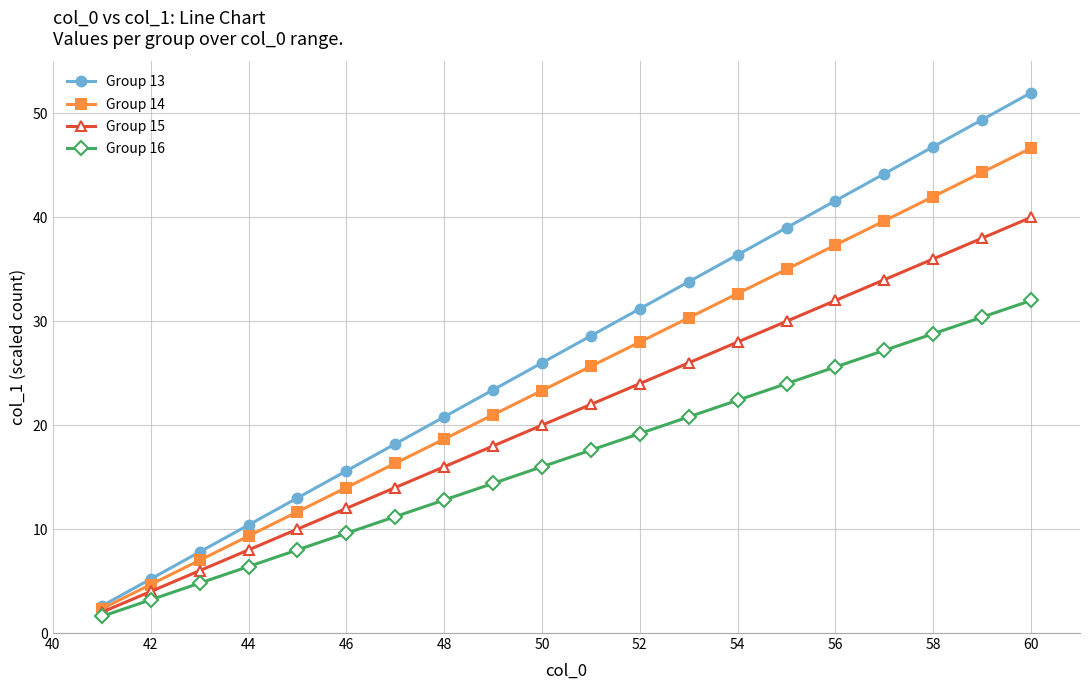

Rank the series by their maximum value, from lowest to highest.

Group 16, Group 15, Group 14, Group 13